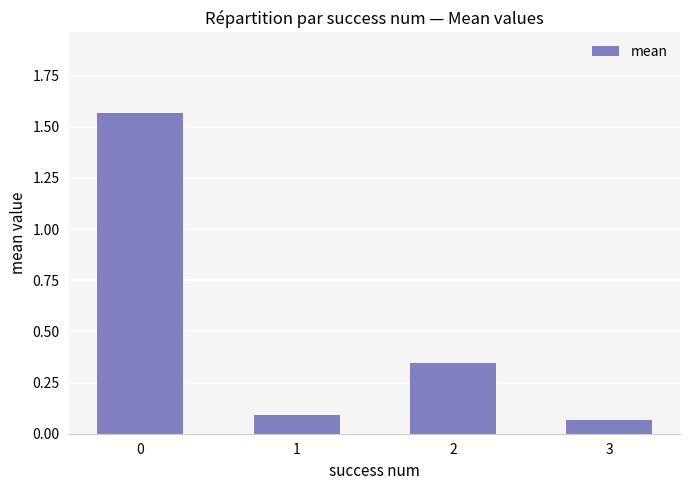

What is the sum of the values at 0 and 1?

1.7